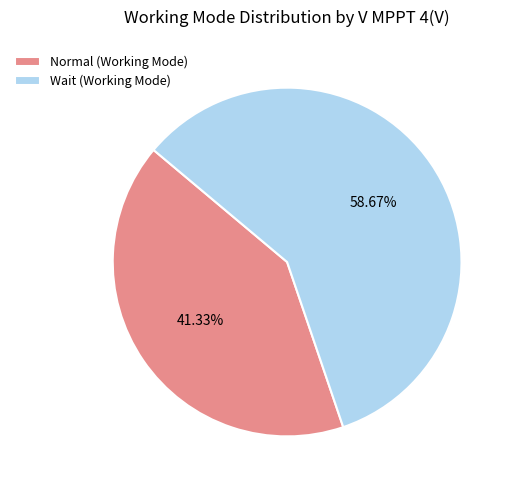

Is there a majority slice in this chart?

Yes